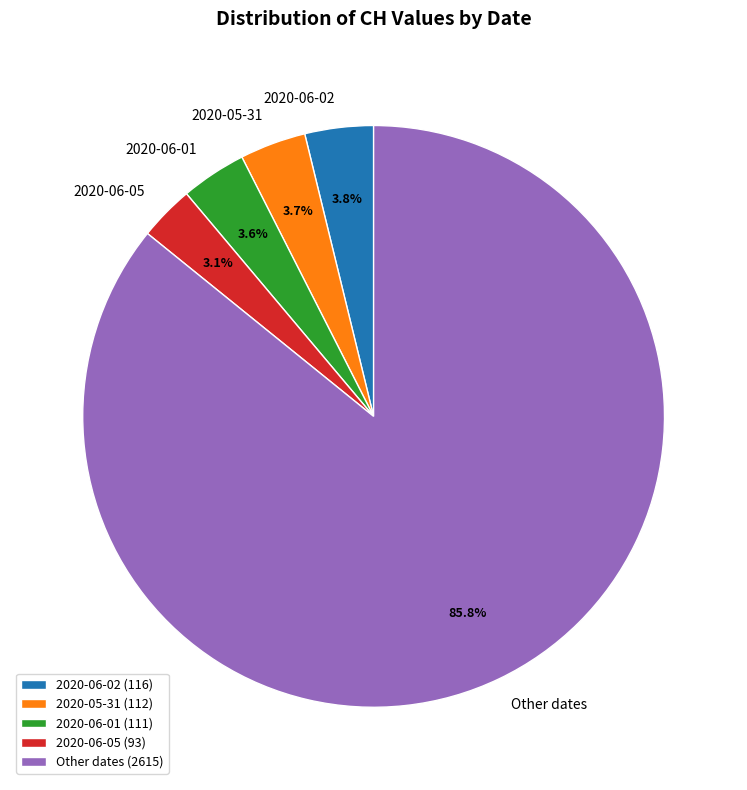

What portion of the pie excludes Other dates?

14.2%